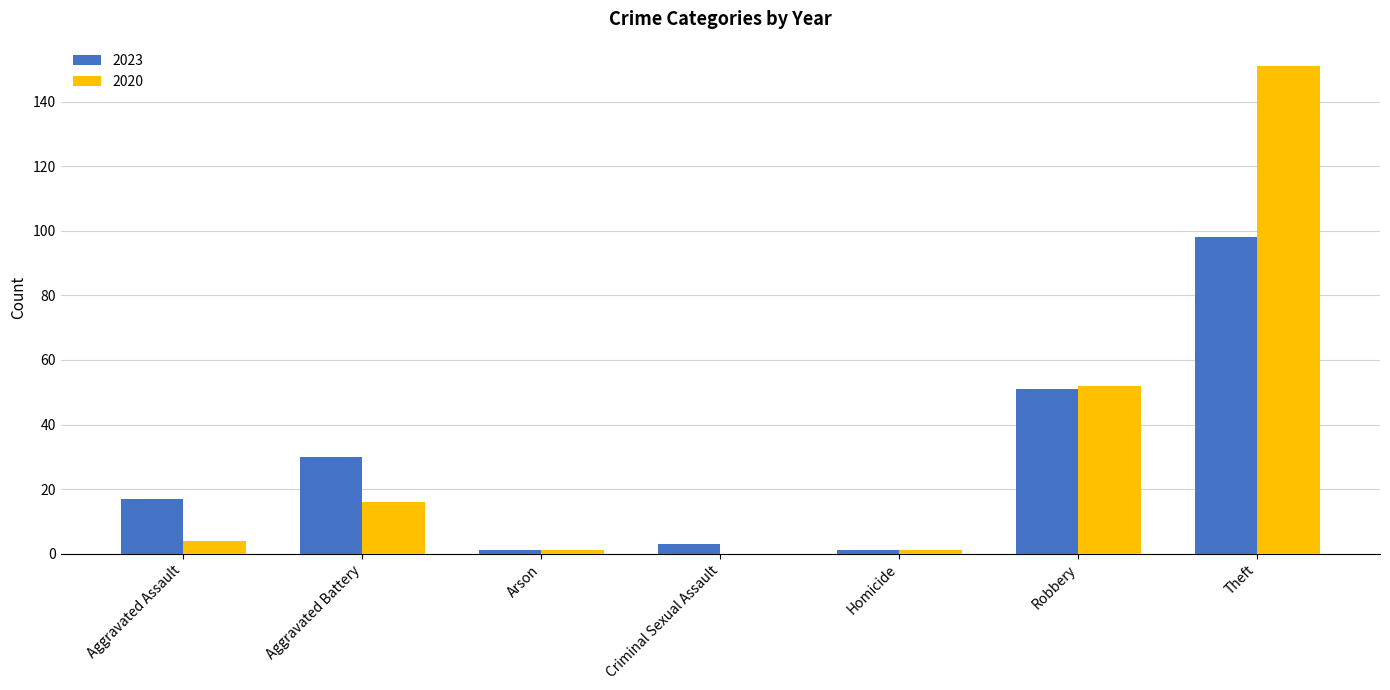

The value of 2020 at Aggravated Battery is 10. True or false?

False